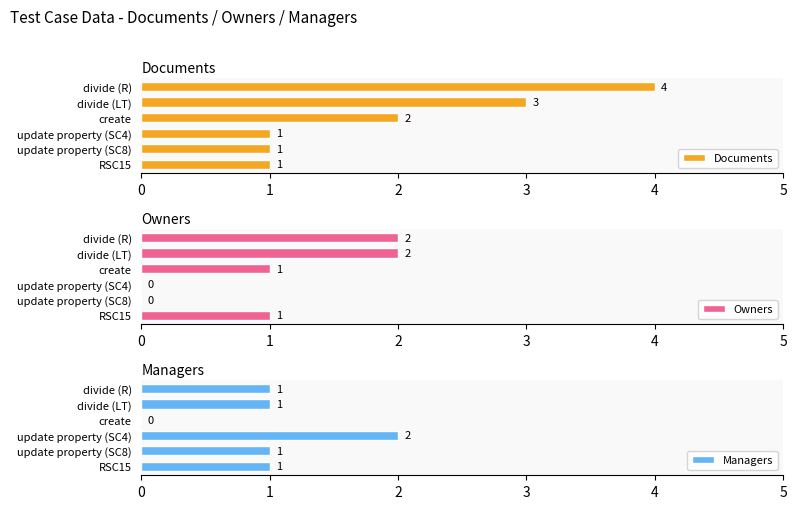

Count the Documents values in the range 1 to 3.

5